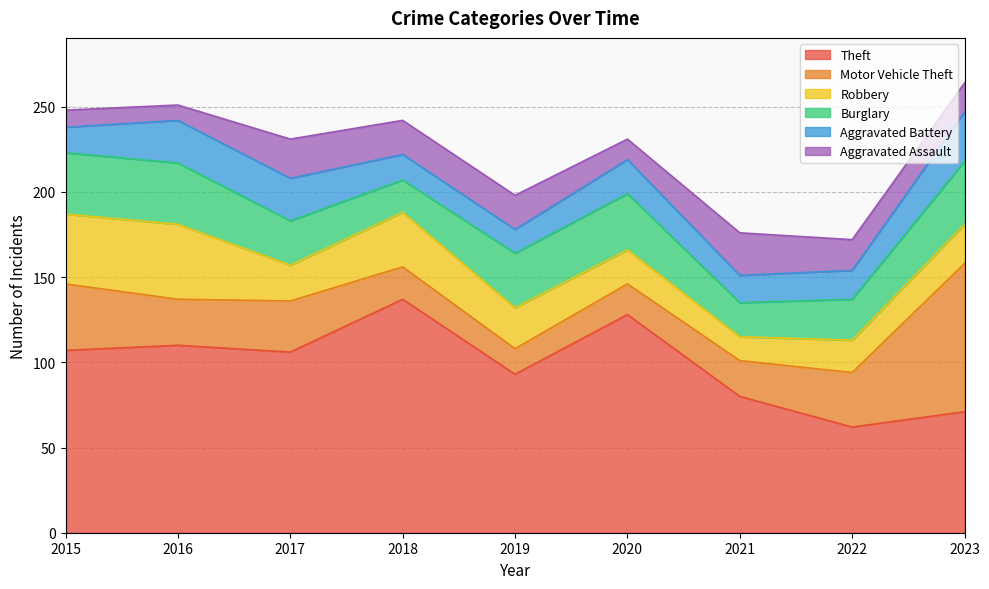

Which category has the lowest value in the Aggravated Battery series?

2019